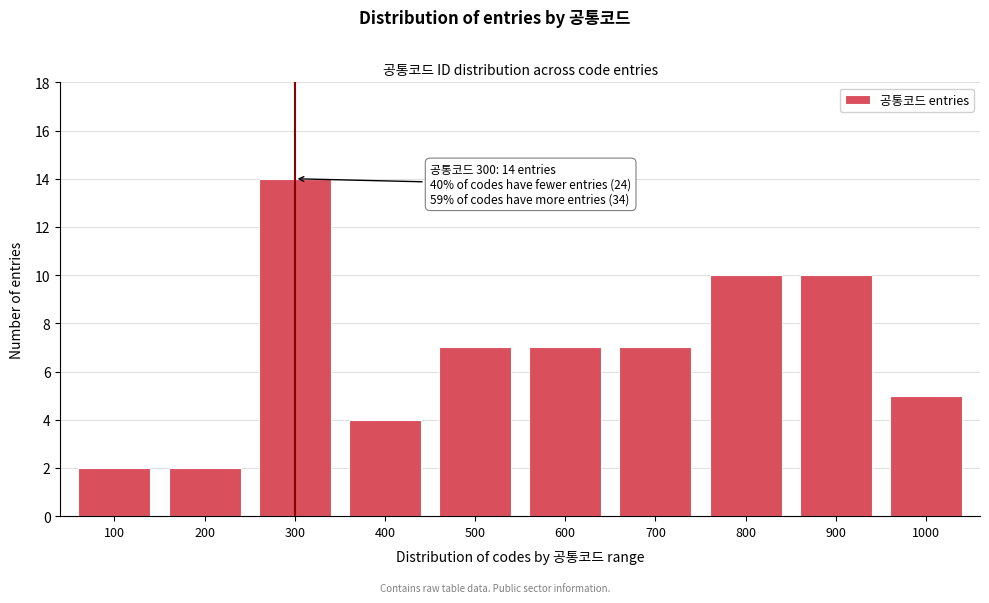

Reading left to right, what are all the values shown in this chart?

100=2	200=2	300=14	400=4	500=7	600=7	700=7	800=10	900=10	1000=5